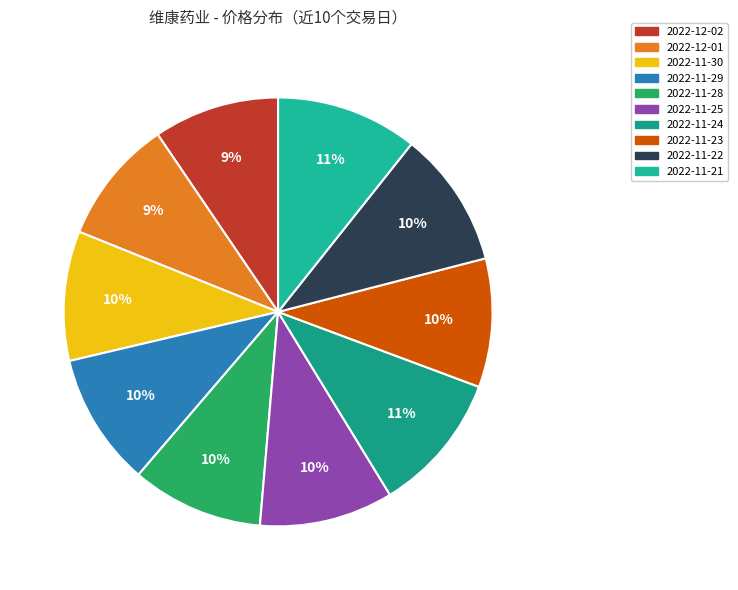

Which category has the biggest portion of the pie?

2022-11-21